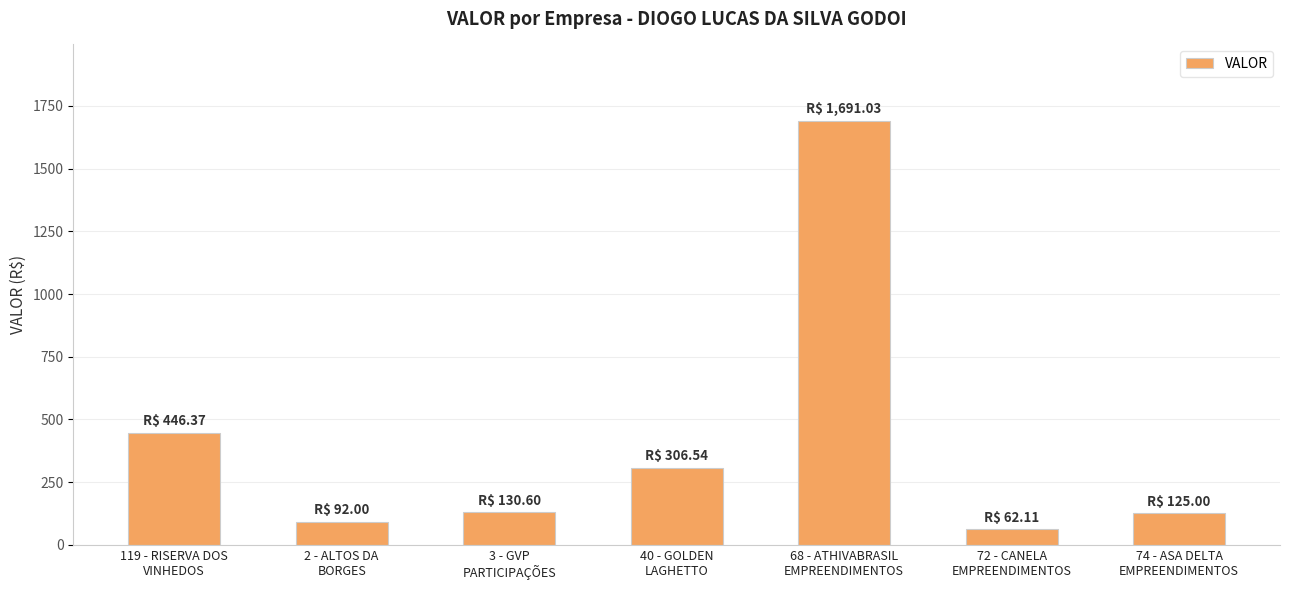

What is the difference between the maximum and second lowest values?

1599.0